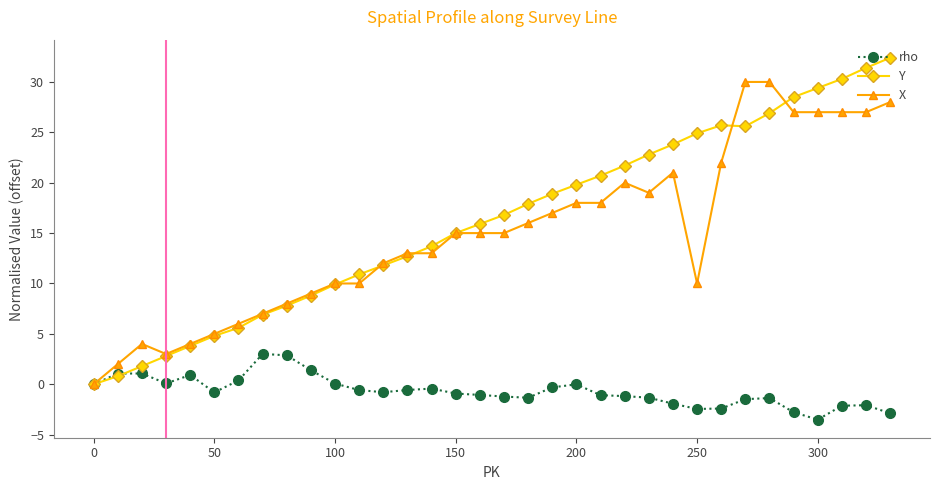

What are all the series names shown in the legend?

rho, Y, X